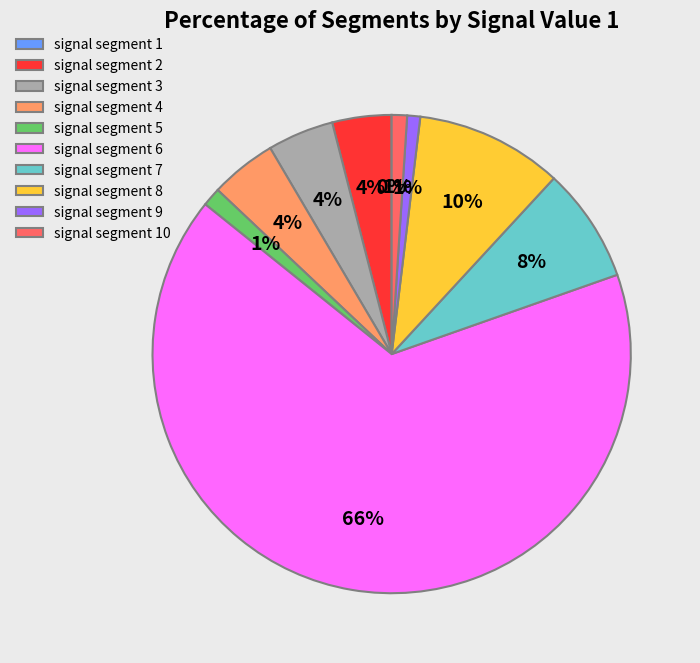

True or false: signal segment 4 accounts for 4% of the total.

True